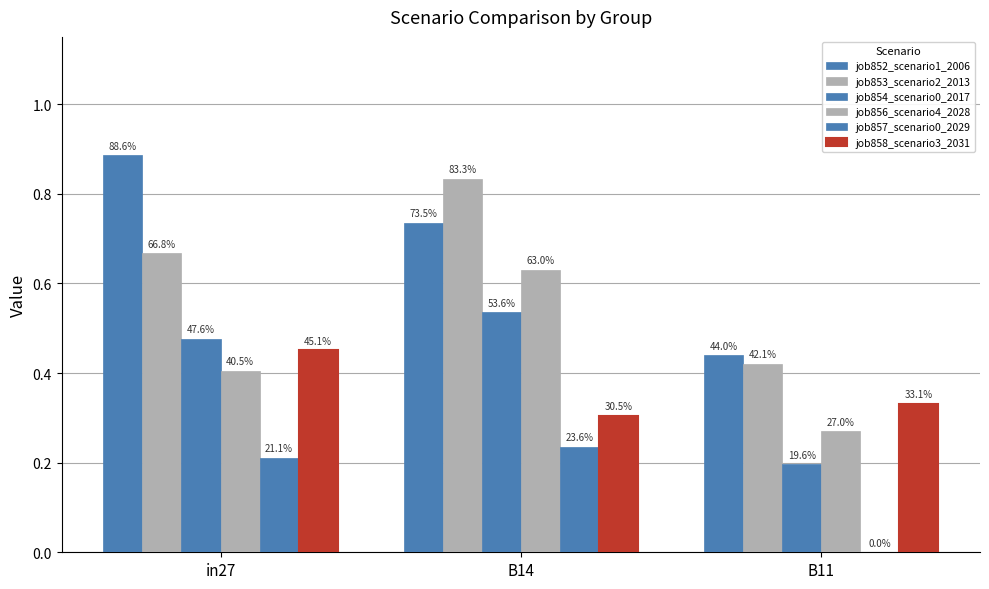

Rank the series at B14 from lowest to highest value.

job857_scenario0_2029, job858_scenario3_2031, job854_scenario0_2017, job856_scenario4_2028, job852_scenario1_2006, job853_scenario2_2013